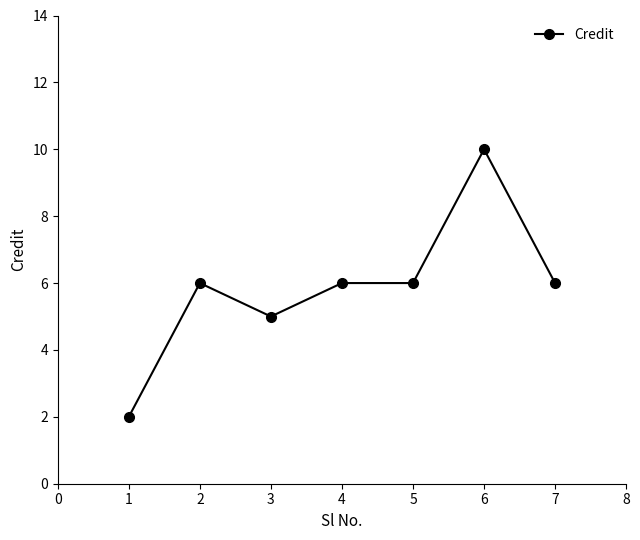

What is the ratio of the value at 3 to the value at 1?

2.5